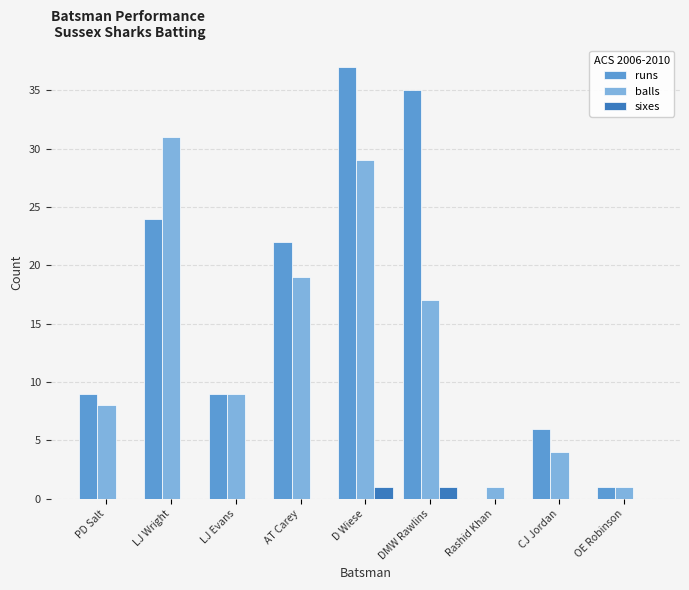

What is the sum of the balls values at CJ Jordan and PD Salt?

12